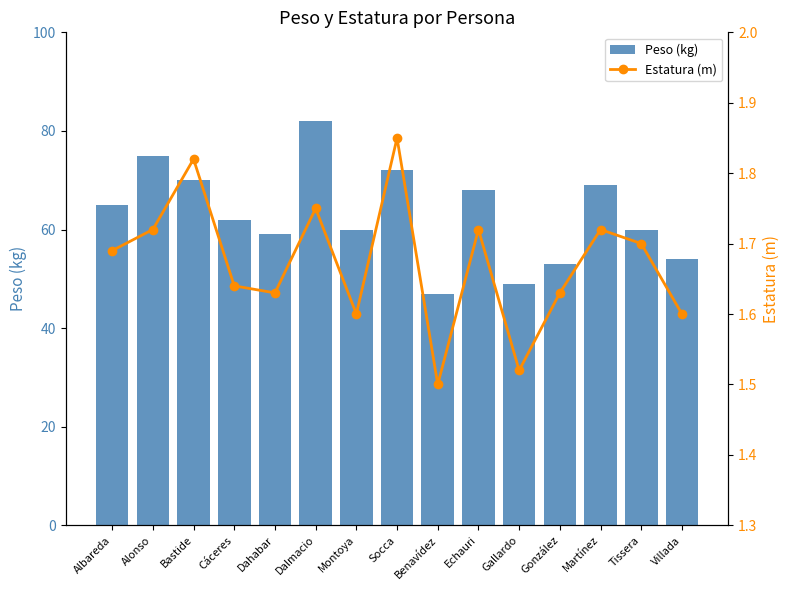

How many values in the Peso (kg) series exceed 62?

7